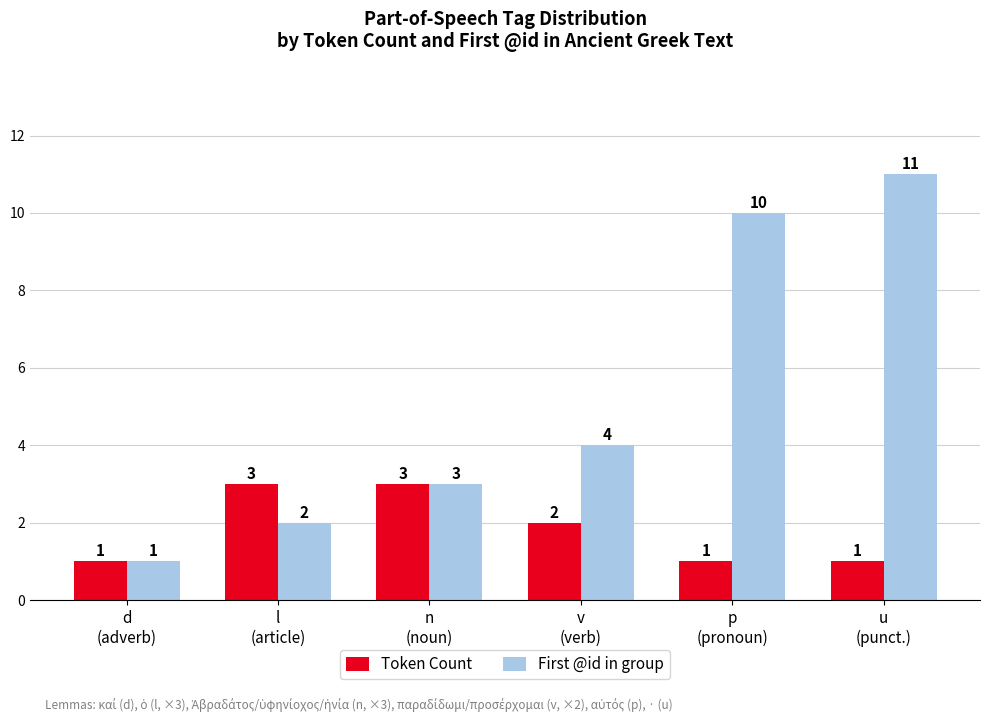

Reading left to right, extract all data points from this chart.

Token Count: 1	3	3	2	1	1
First @id in group: 1	2	3	4	10	11